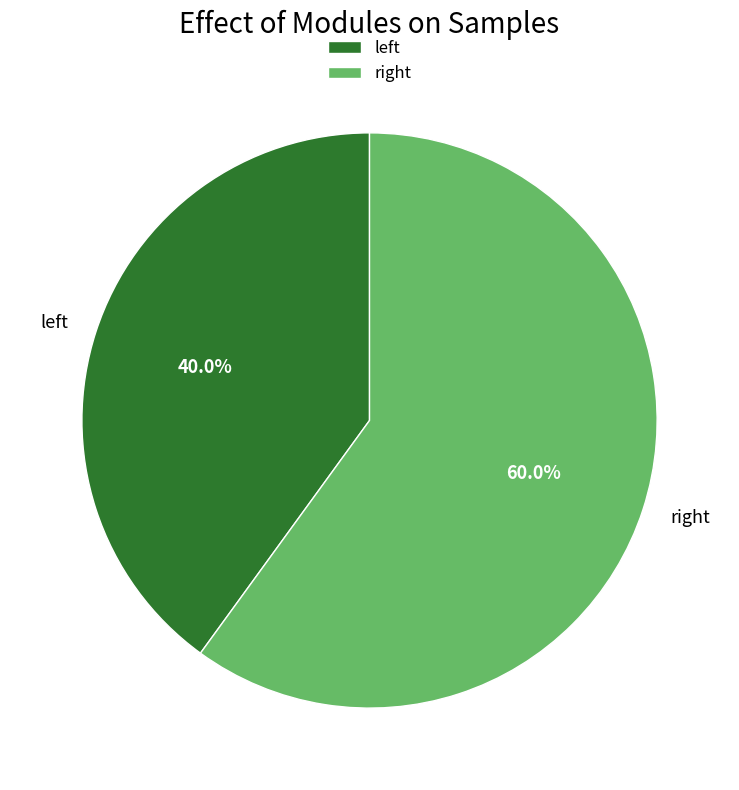

To the nearest percent, what is the average slice percentage?

50%